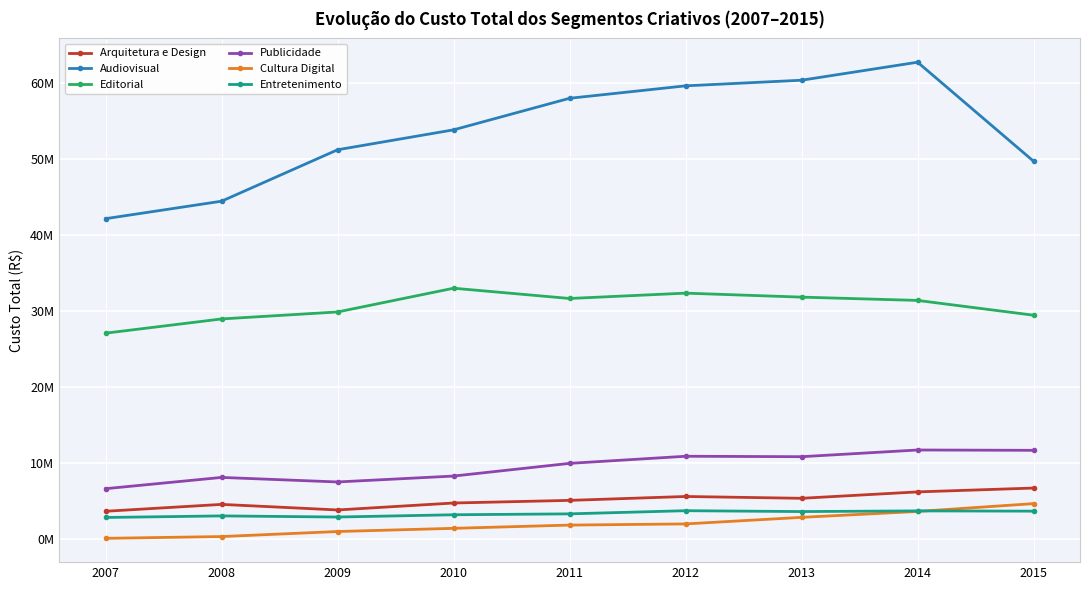

Which series has the largest range (max minus min)?

Audiovisual